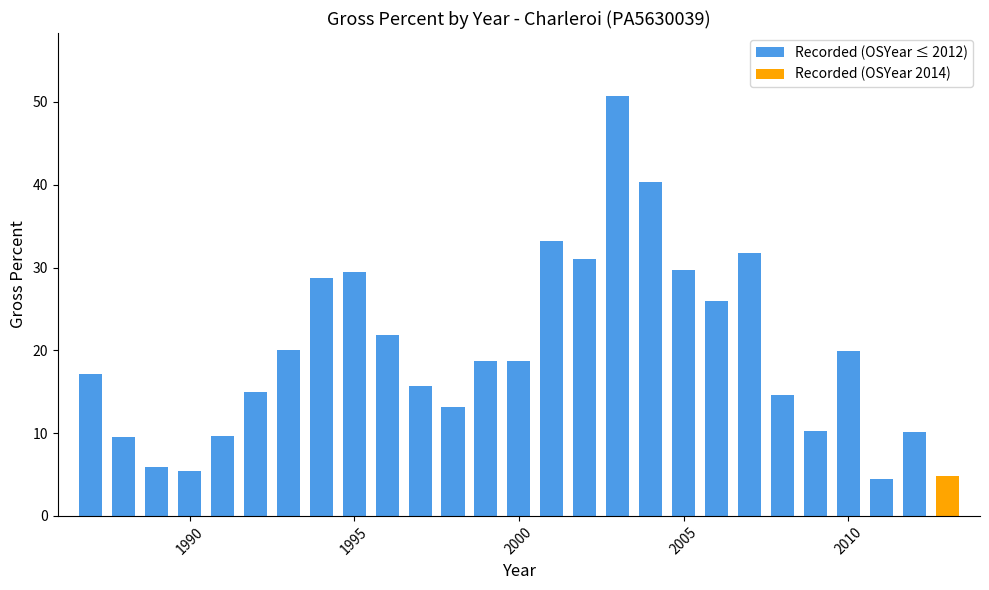

Does the chart contain any negative values?

No